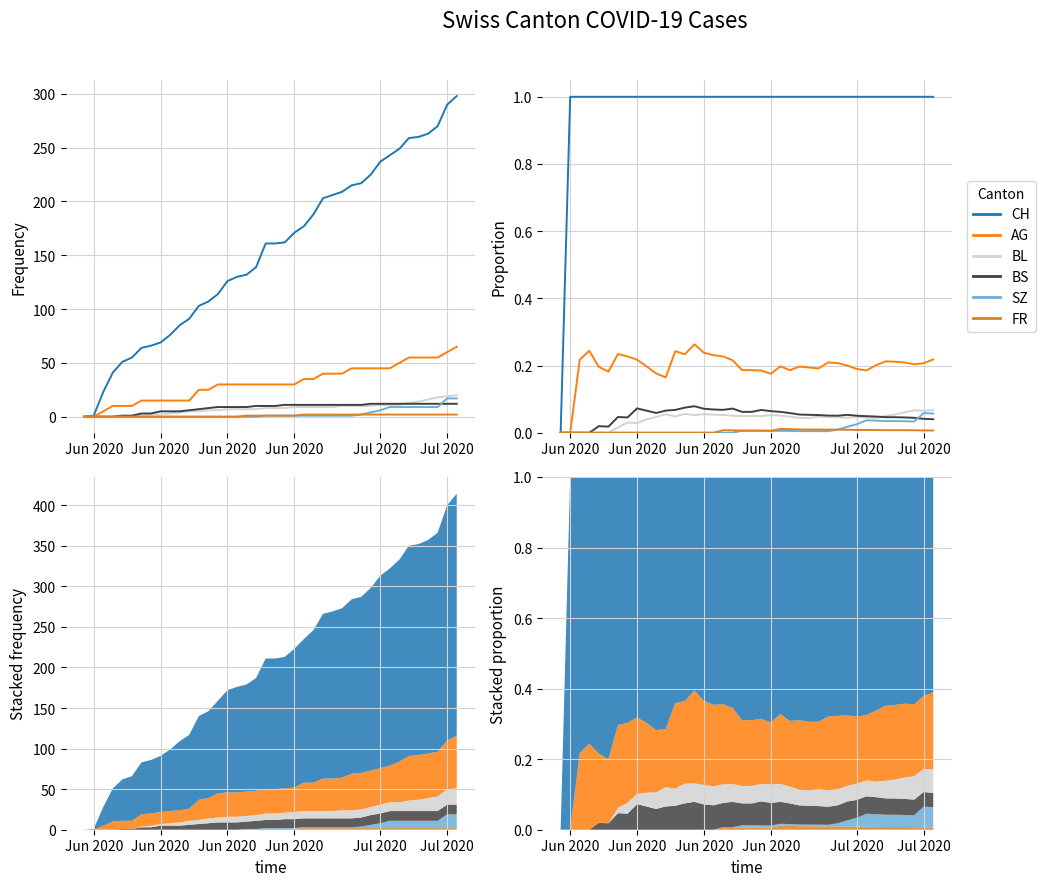

Where is BS nearest to the value 0?

Jun 2020